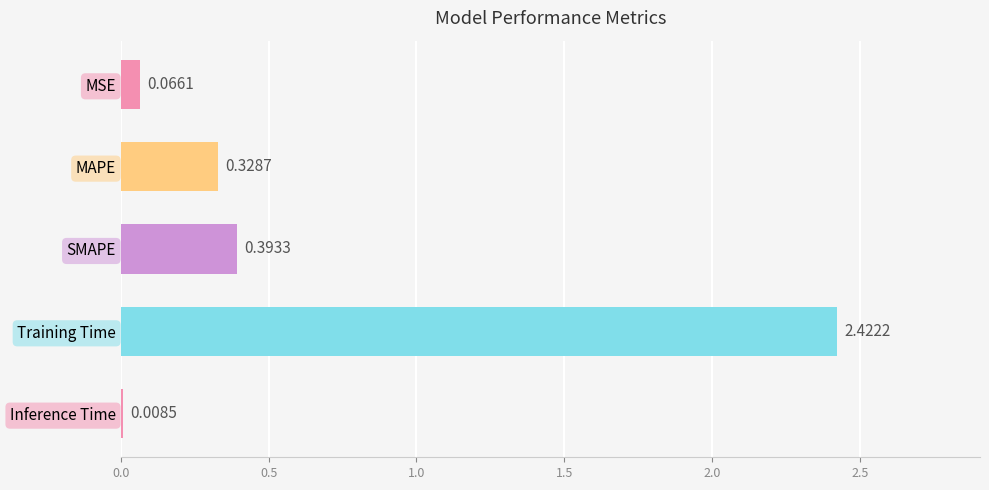

Which category has the highest value across all series?

Training Time